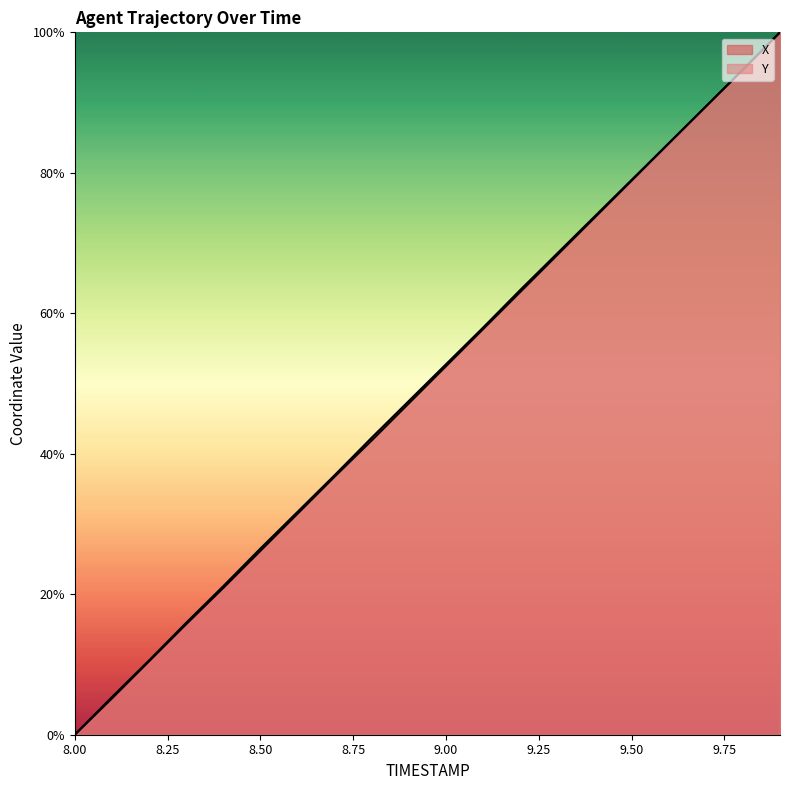

What is the maximum value shown in the chart?

100.0